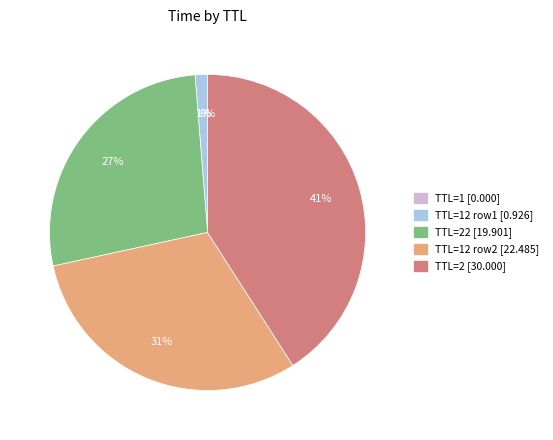

To the nearest percent, what portion does TTL=2 [30.000] represent?

41%